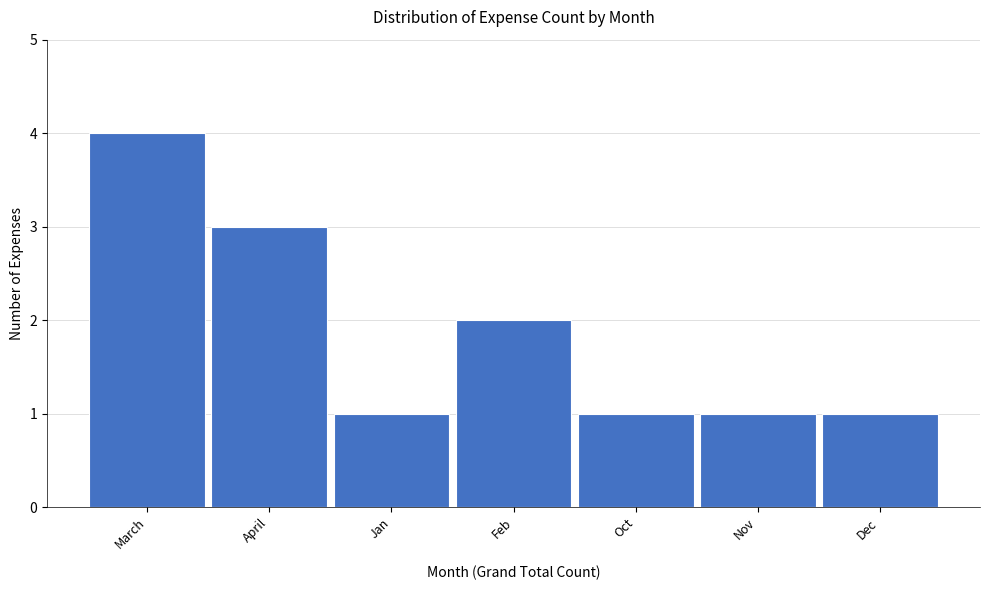

Reading left to right, extract all data points from this chart.

March=4	April=3	Jan=1	Feb=2	Oct=1	Nov=1	Dec=1